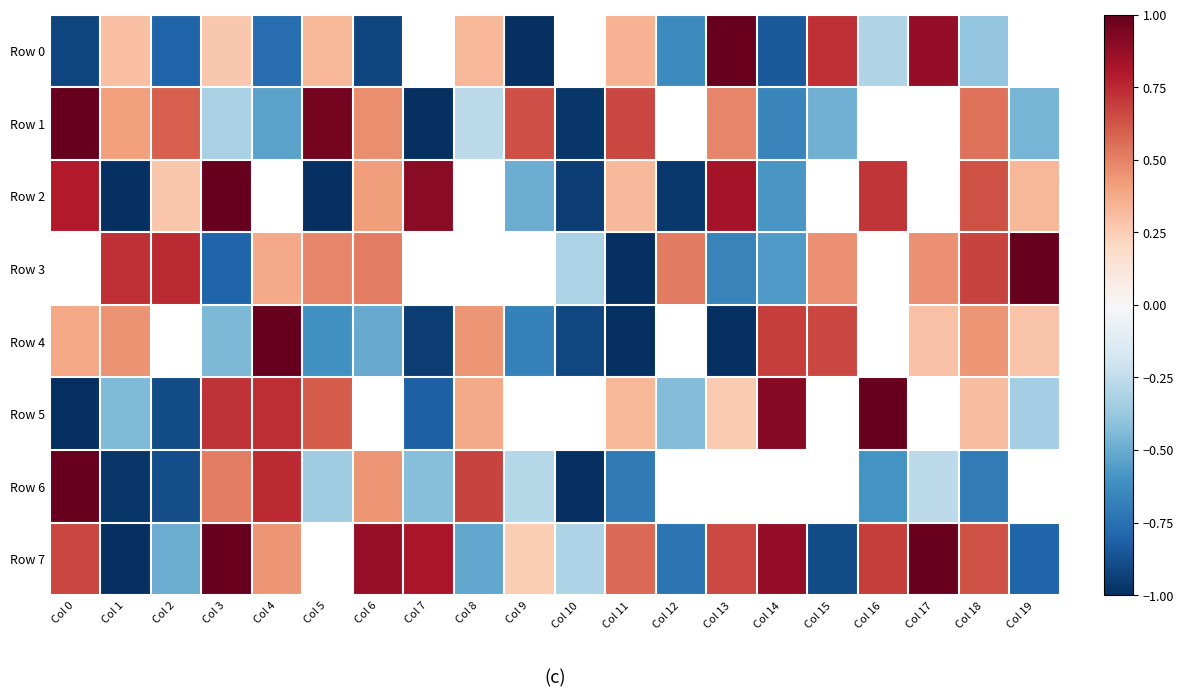

Rank the series by their maximum value, from highest to lowest.

Row 0, Row 1, Row 2, Row 3, Row 4, Row 5, Row 6, Row 7